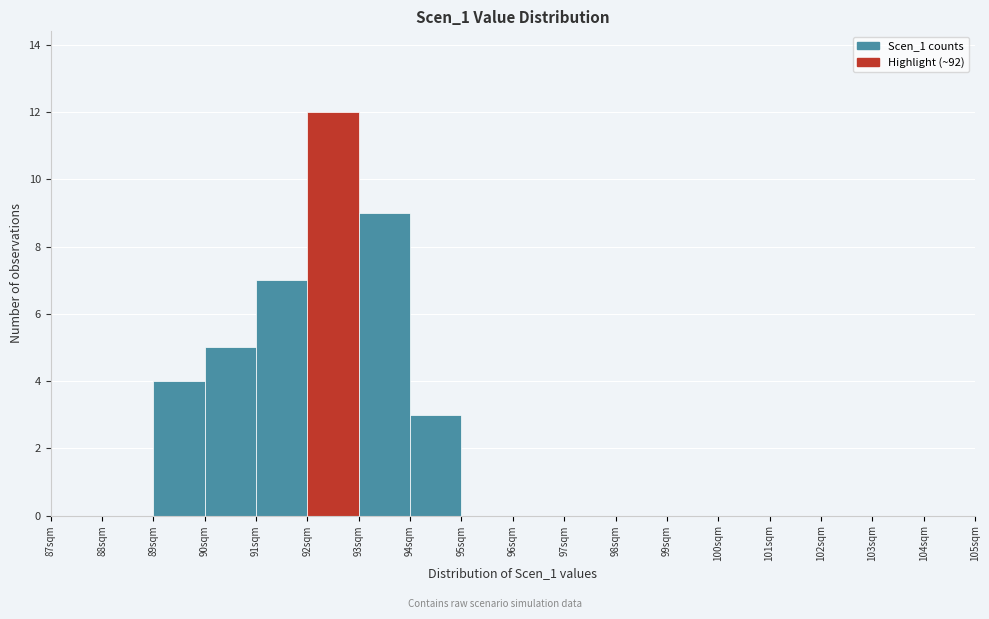

Reading left to right, transcribe this chart: for each bar, give the range it covers on the x-axis and its height. The values are not printed on the chart, so give them approximately, as read against the axis.

87 to 88: 0
88 to 89: 0
89 to 90: 4
90 to 91: 5
91 to 92: 7
92 to 93: 12
93 to 94: 9
94 to 95: 3
95 to 96: 0
96 to 97: 0
97 to 98: 0
98 to 99: 0
99 to 100: 0
100 to 101: 0
101 to 102: 0
102 to 103: 0
103 to 104: 0
104 to 105: 0